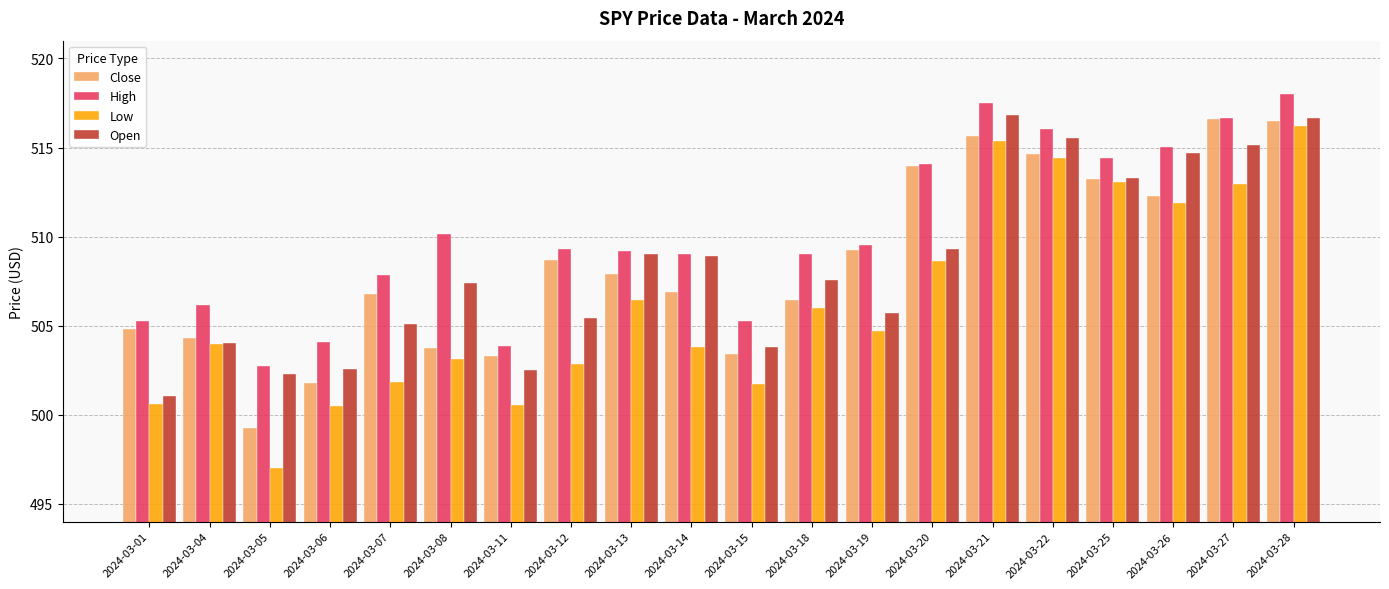

What is the average value of the High series?

510.2